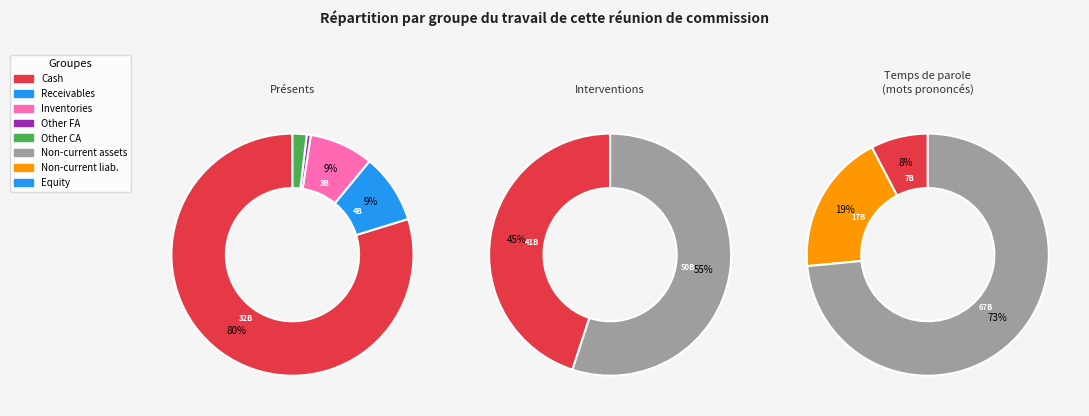

True or false: Inventories accounts for 15% of the total.

False